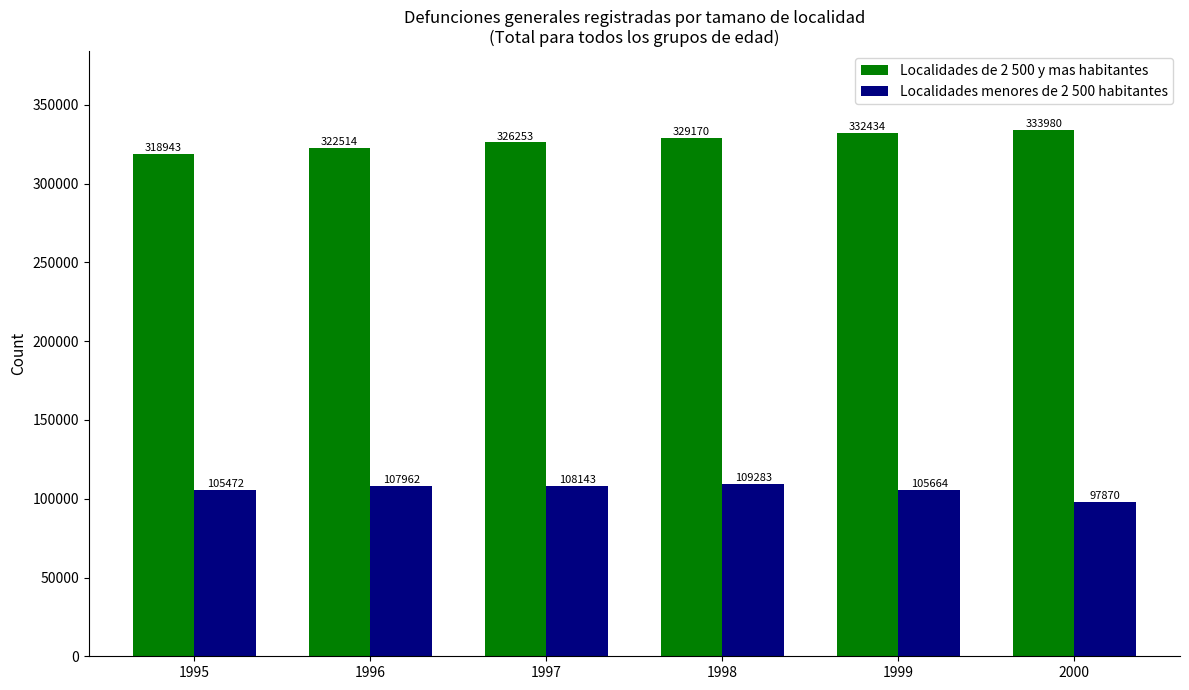

True or false: Localidades de 2 500 y mas habitantes has a value of 432401 at 1998.

False